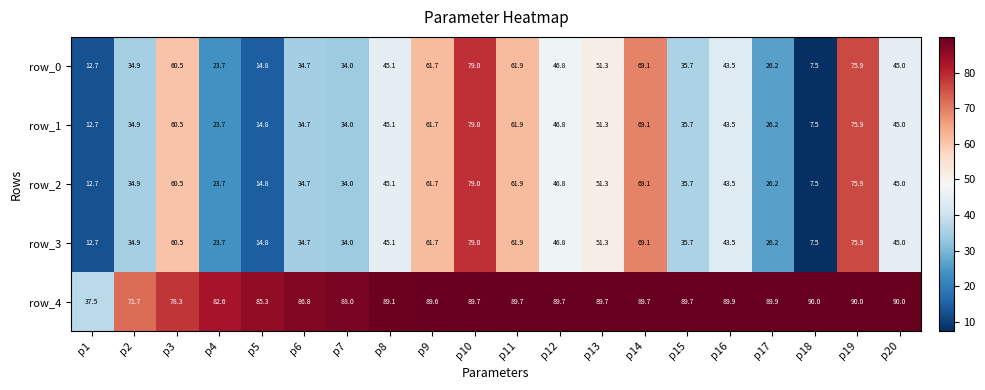

At which category is the sum across all series the highest?

p10